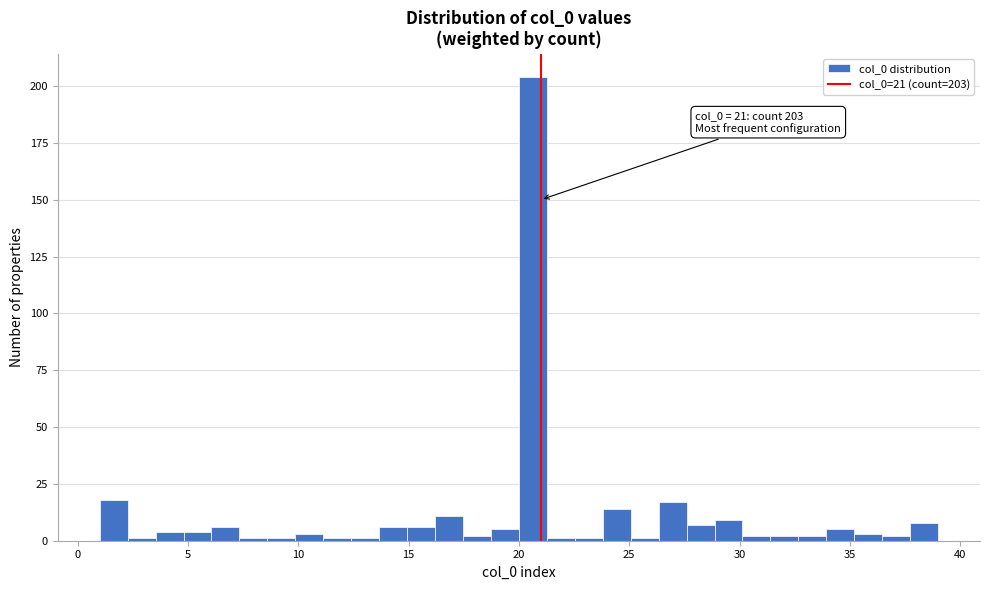

Around what value on the x-axis is the tallest bar? Give the approximate position of its centre, as read against the axis.

20.5